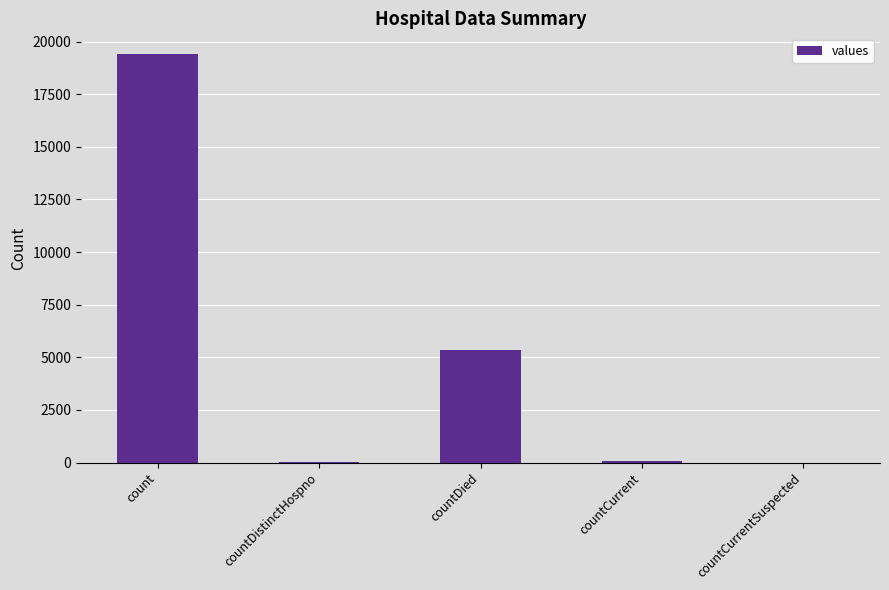

The chart shows a value of 30187 at count. True or false?

False